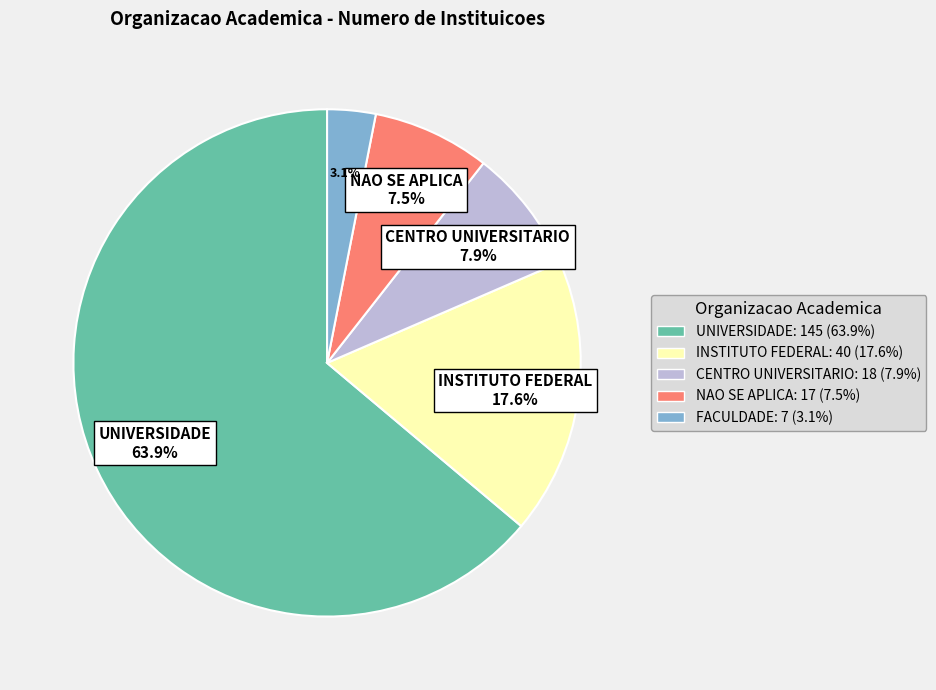

To the nearest percent, what is the difference between the largest and smallest slice percentages?

61%